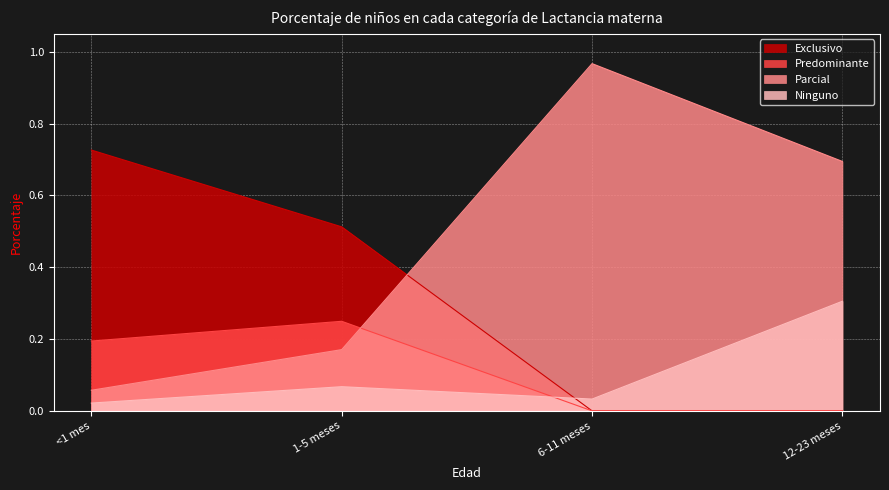

Between which two adjacent categories do Exclusivo and Parcial first intersect?

1-5 meses and 6-11 meses